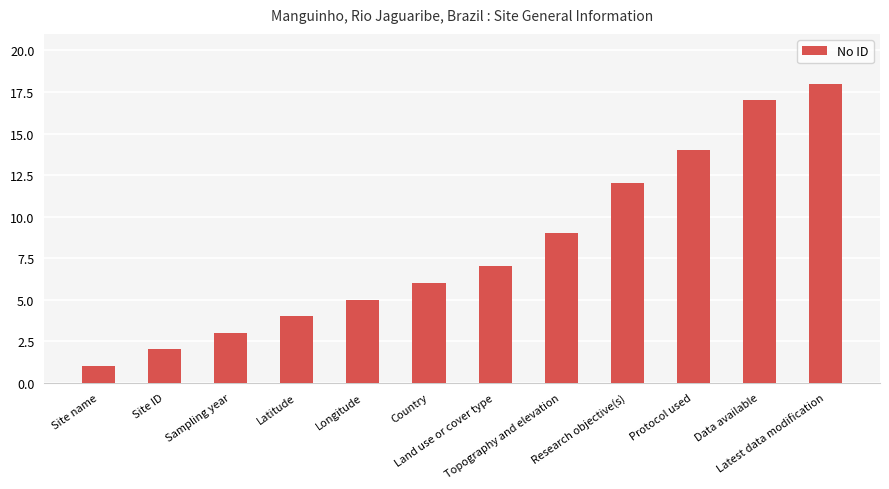

What is the change in value from Land use or cover type to Research objective(s)?

+5